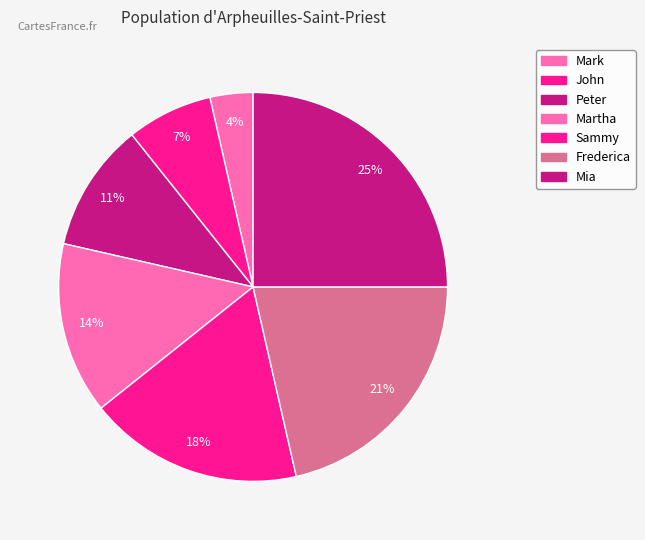

Which has a higher value, Sammy or Martha?

Sammy